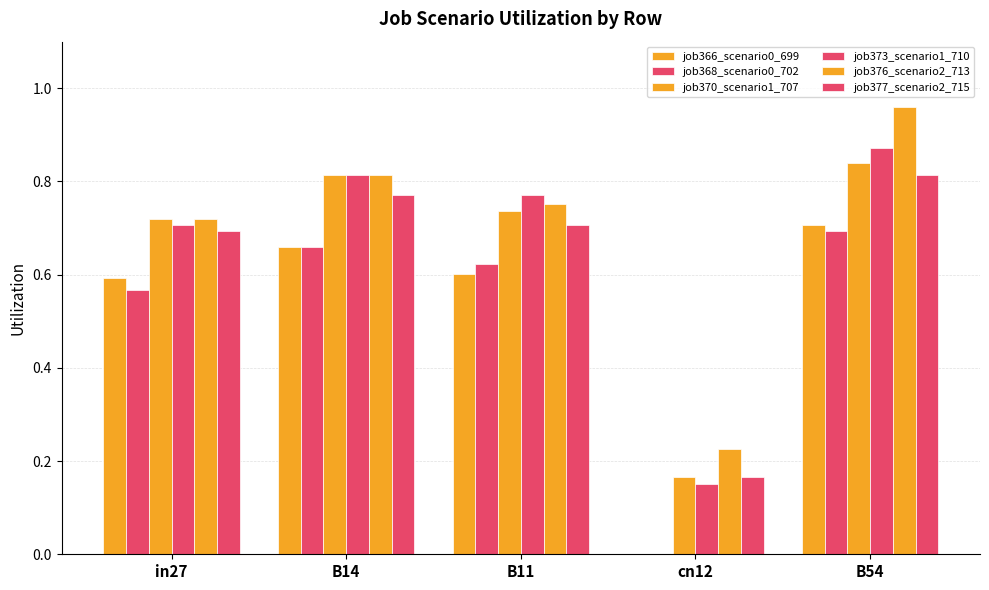

Rank the categories by job368_scenario0_702 value from highest to lowest.

B54, B14, B11, in27, cn12